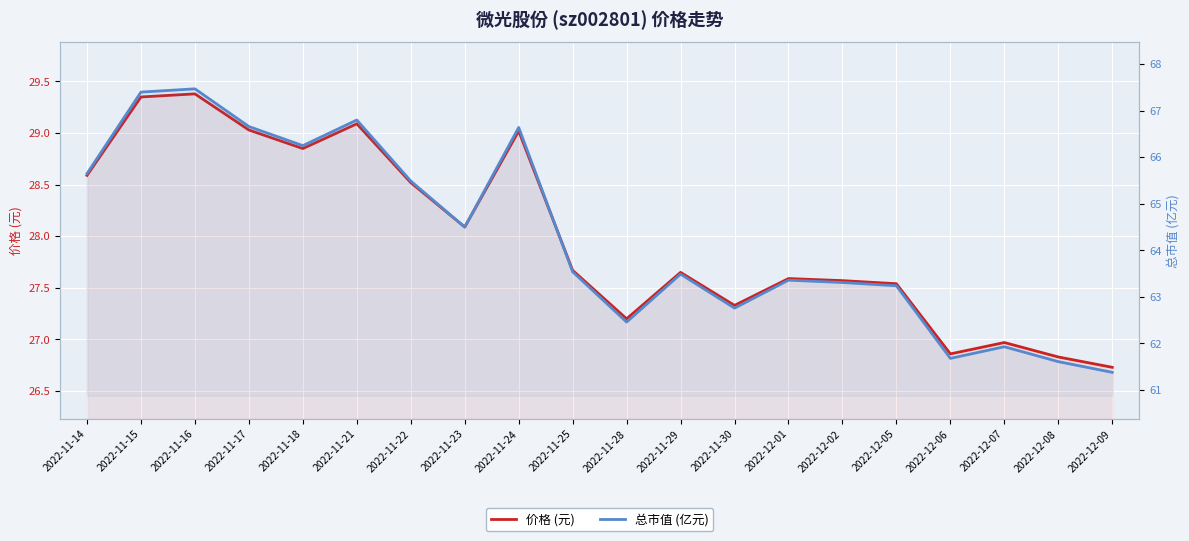

List the labels in order of 价格 (元) value, largest first.

2022-11-16, 2022-11-15, 2022-11-21, 2022-11-17, 2022-11-24, 2022-11-18, 2022-11-14, 2022-11-22, 2022-11-23, 2022-11-25, 2022-11-29, 2022-12-01, 2022-12-02, 2022-12-05, 2022-11-30, 2022-11-28, 2022-12-07, 2022-12-06, 2022-12-08, 2022-12-09